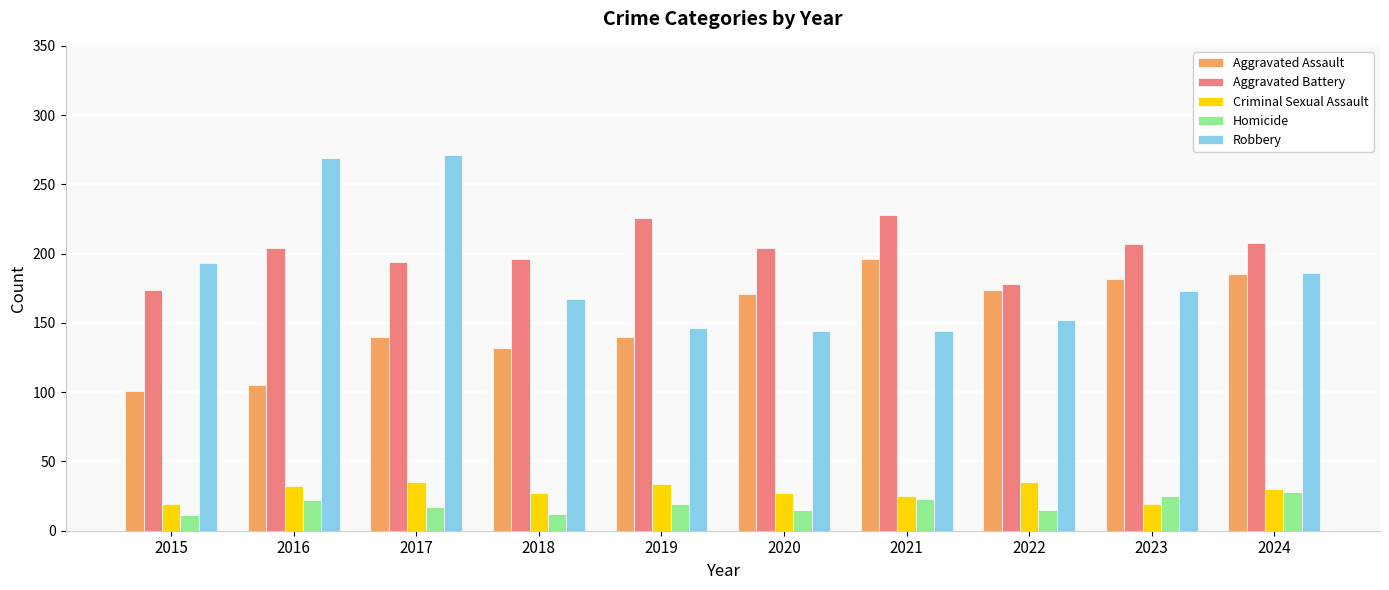

Which series has the largest total across all categories?

Aggravated Battery